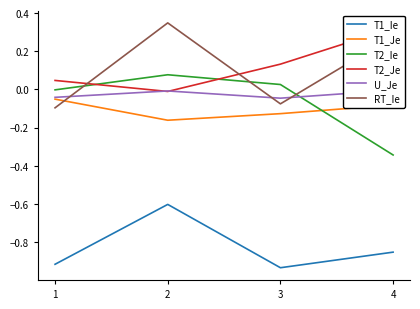

Count the number of data series in this chart.

6